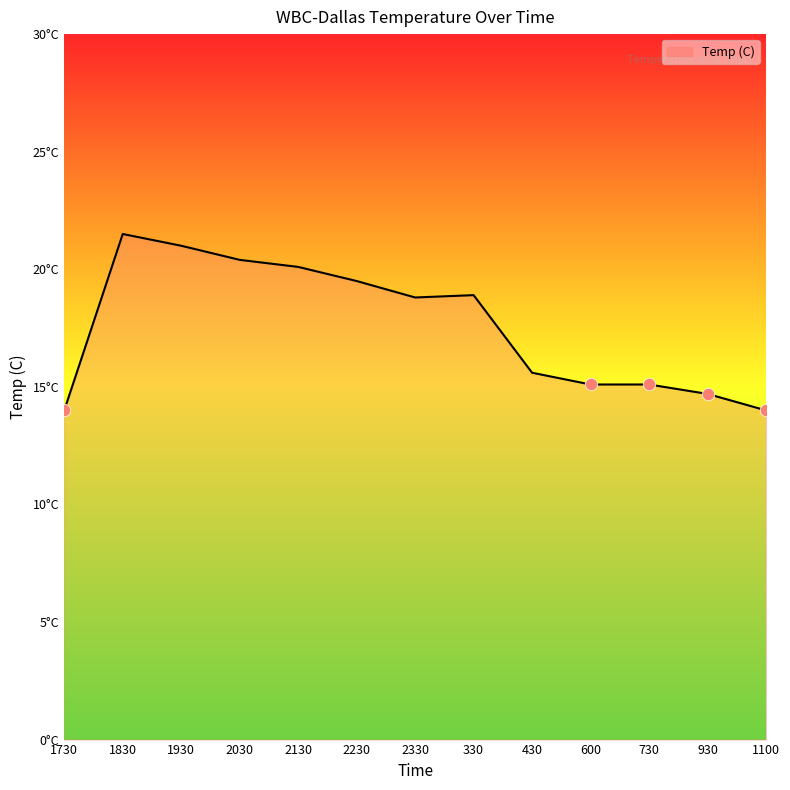

Between 2130 and 1100, which is larger?

2130